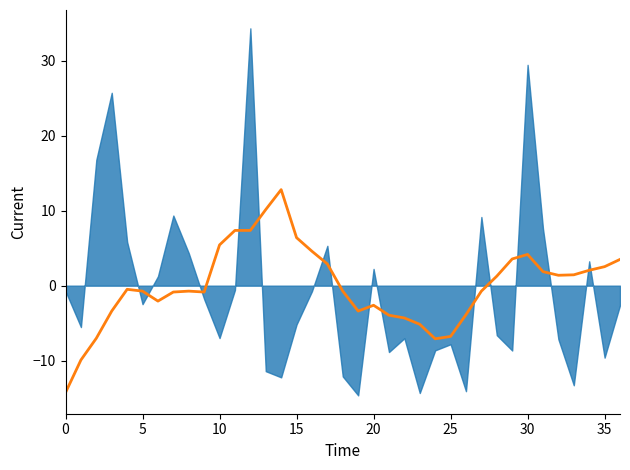

At which label does the data first exceed 0?

10